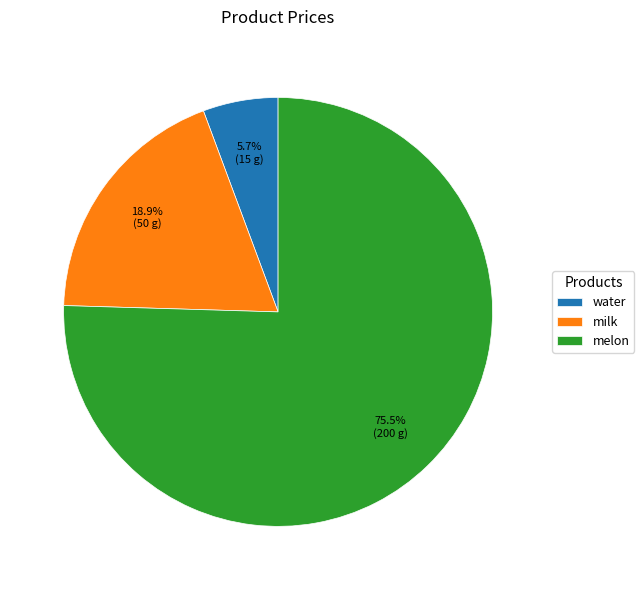

Is it true that milk is 19% of the pie?

True